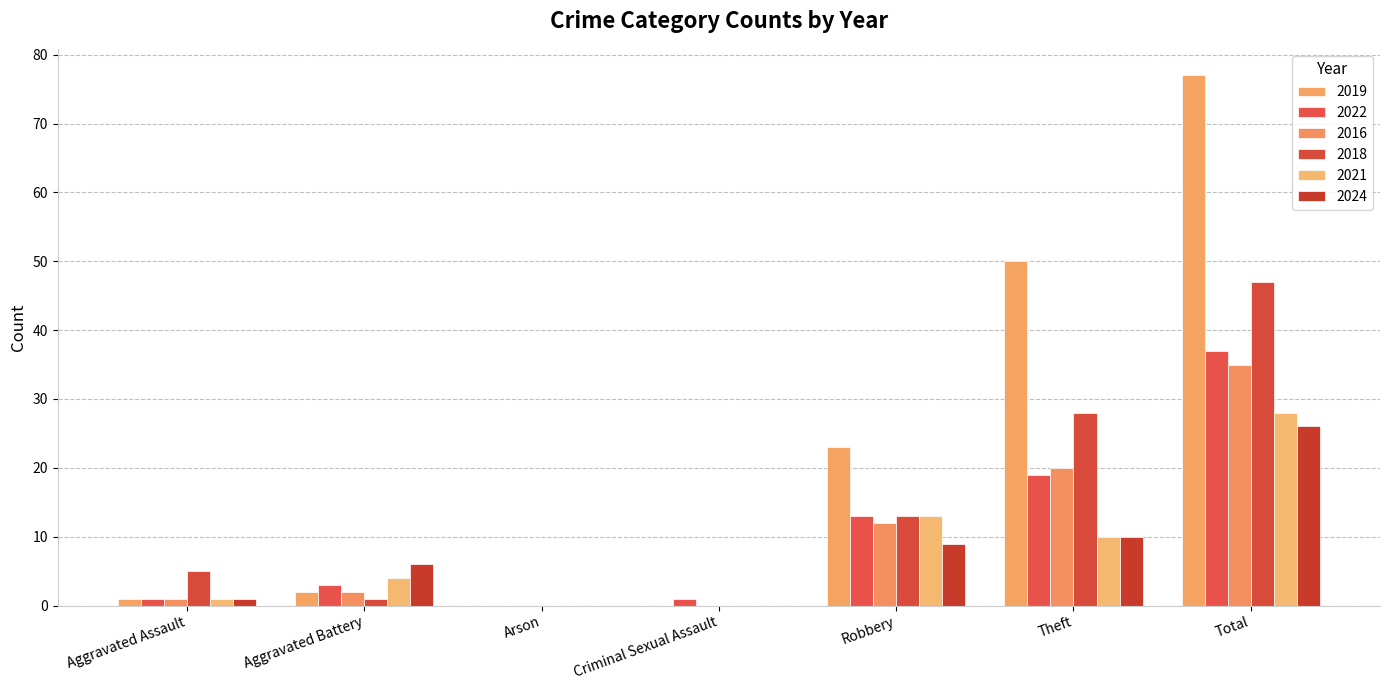

At which label is 2018 closest to 23?

Theft